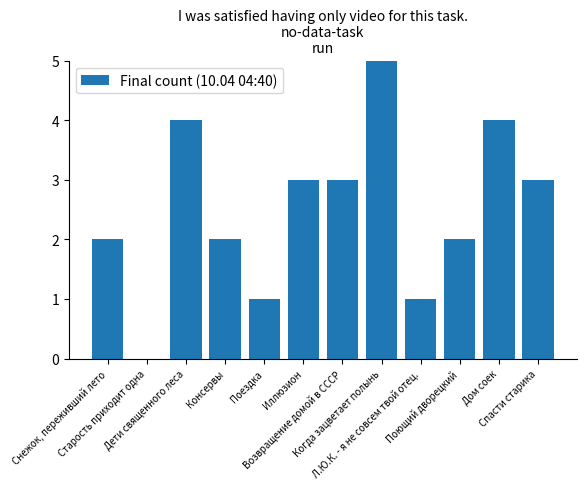

What is the maximum value shown in the chart?

5